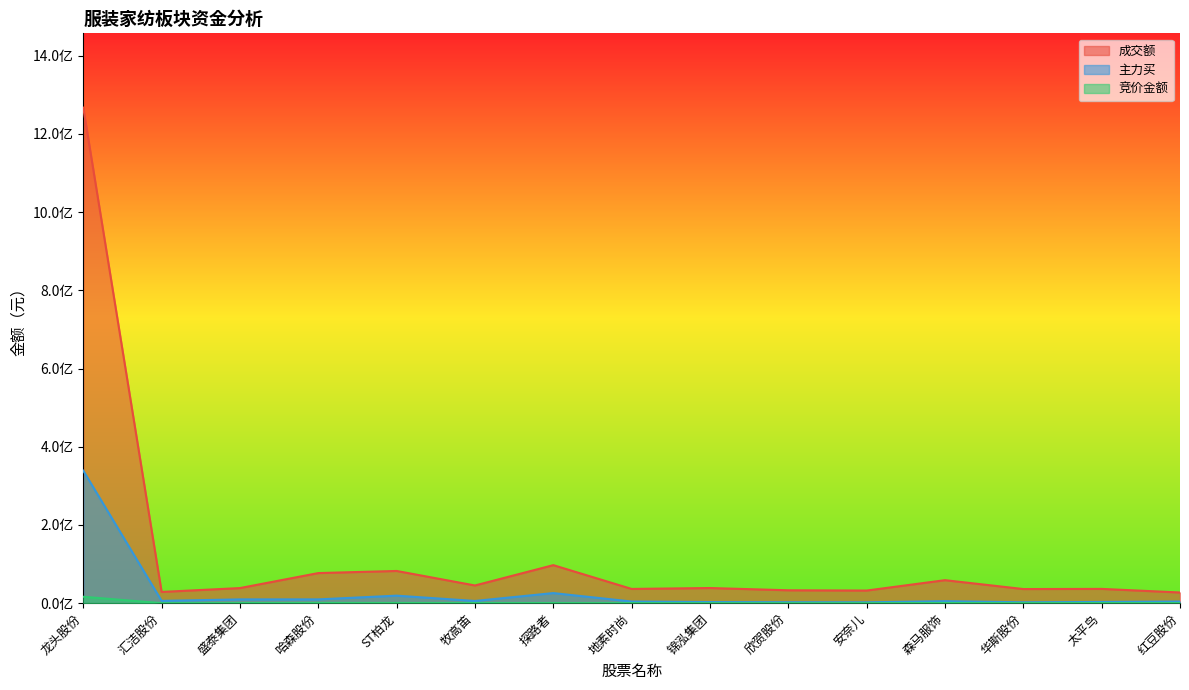

The value of 竞价金额 at 安奈儿 is 148786. True or false?

False